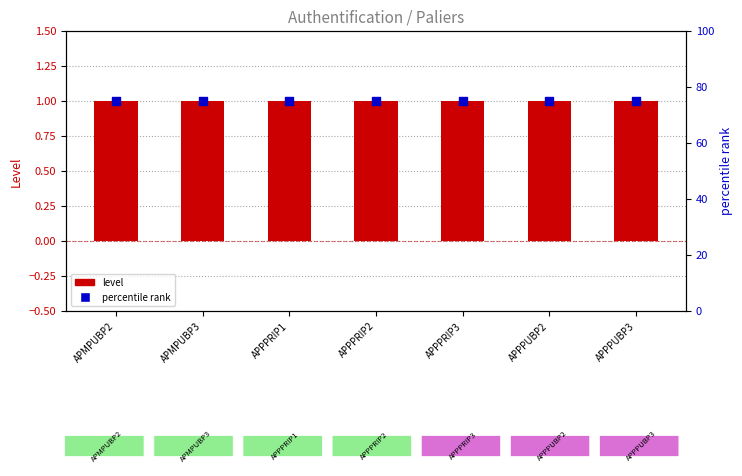

Which series reaches the minimum Y coordinate?

level